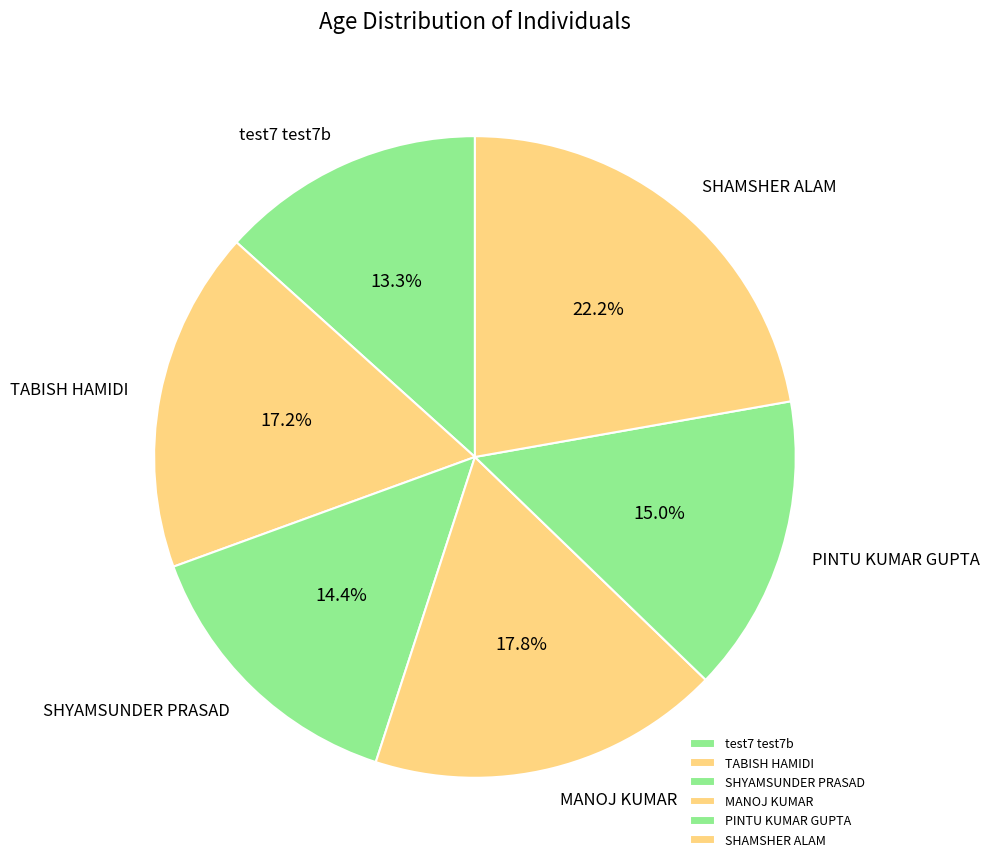

What percentage is the TABISH HAMIDI slice, to the nearest percent?

17%